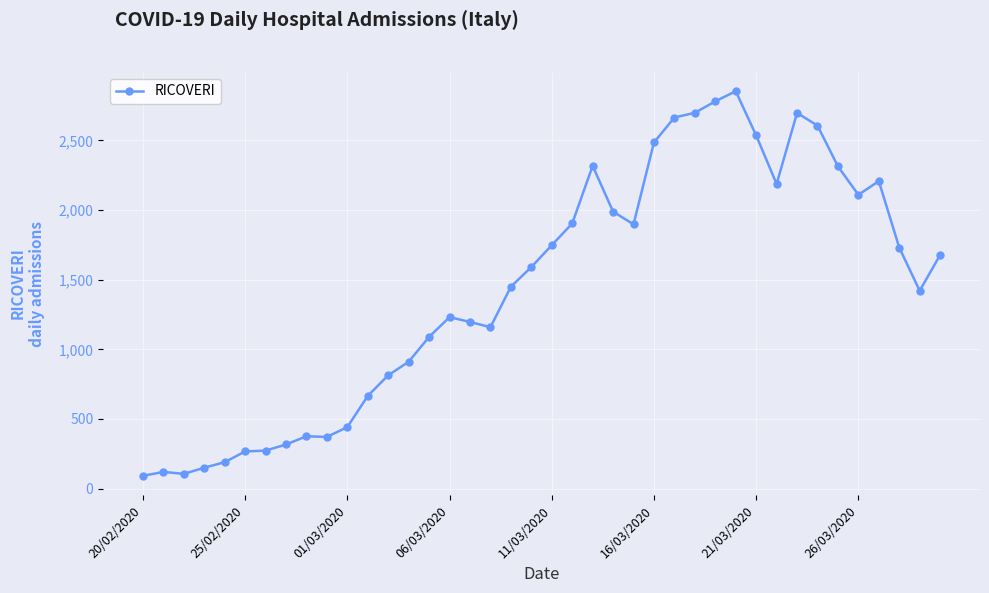

True or false: the data has more than 0 interior local peaks.

True